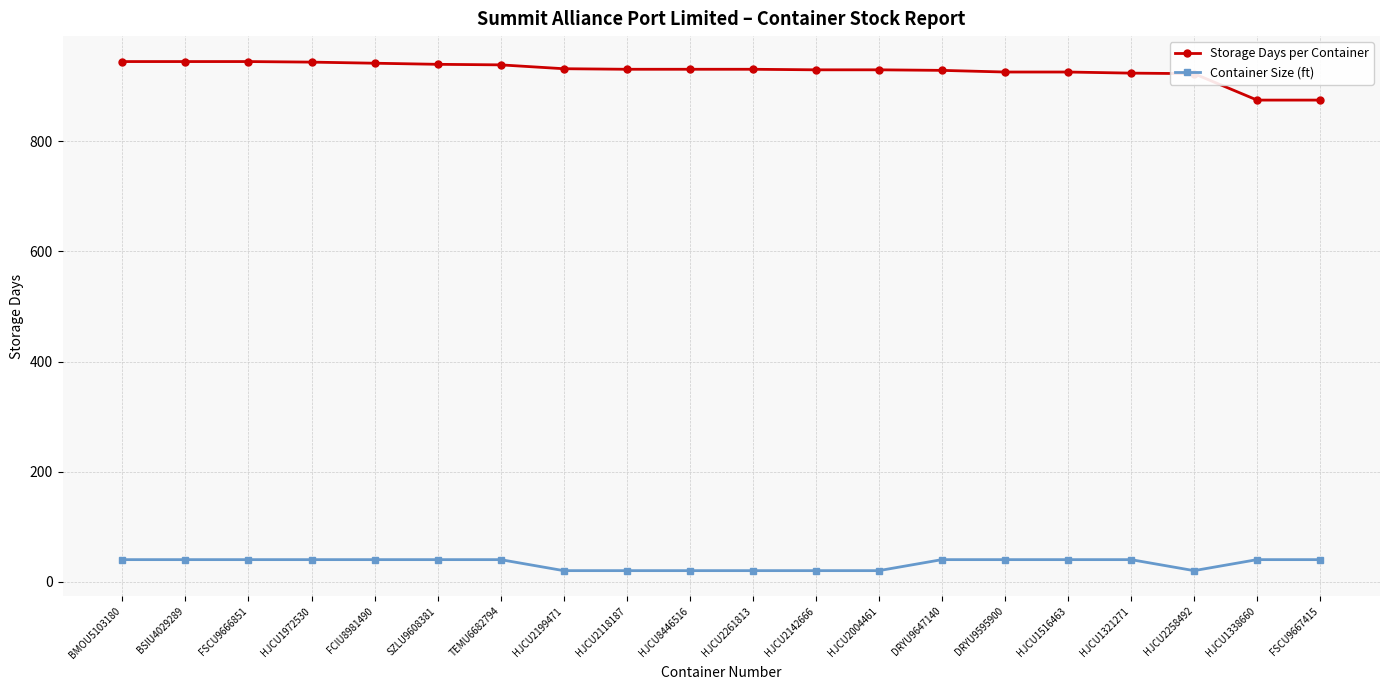

What is the value of the Container Size (ft) point at the 17th from the left?

40